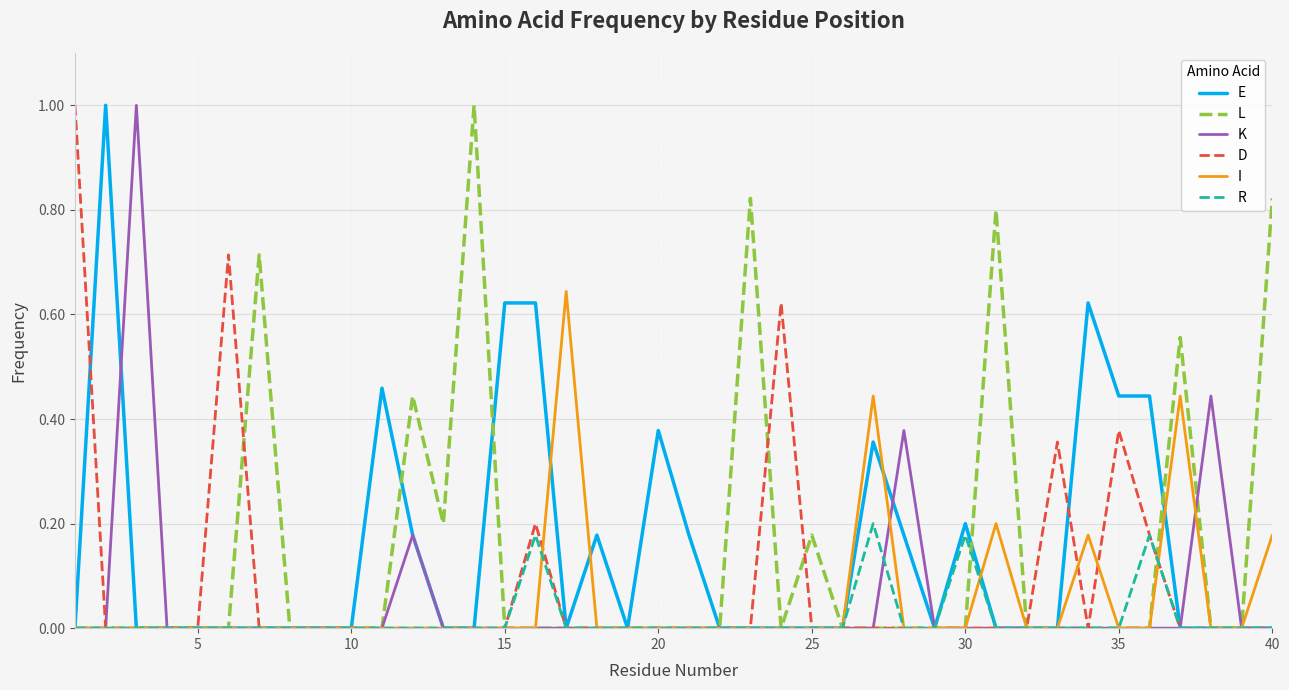

What is the maximum value shown in the chart?

1.0